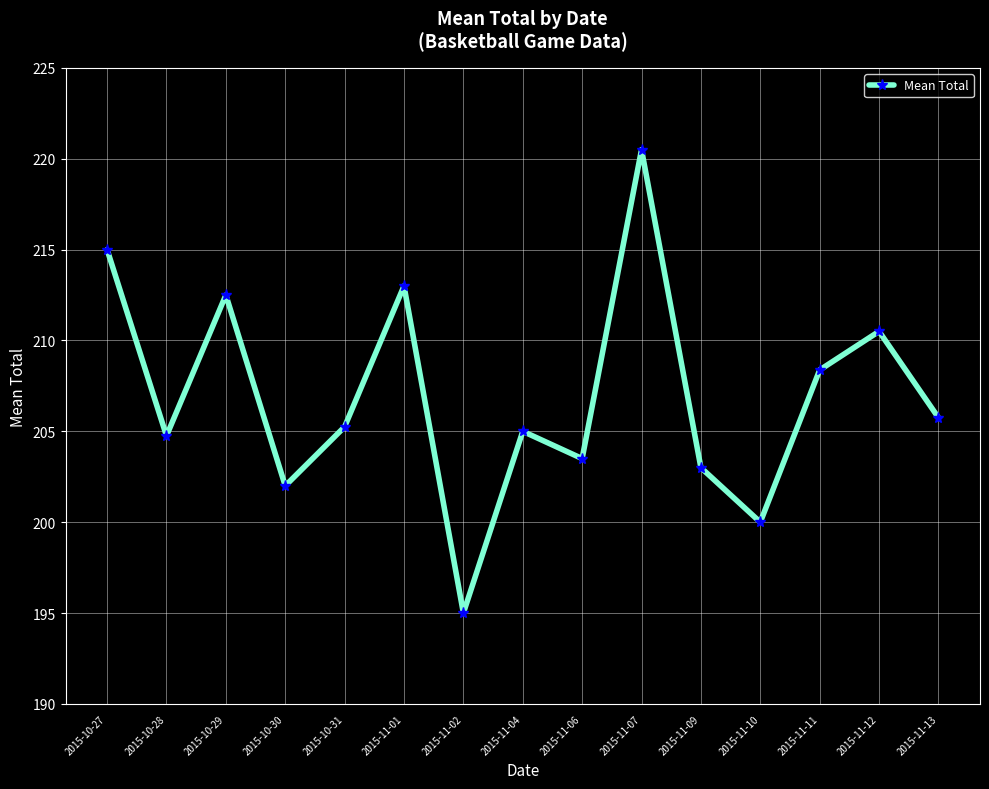

What value does the data have at 2015-11-11?

208.4